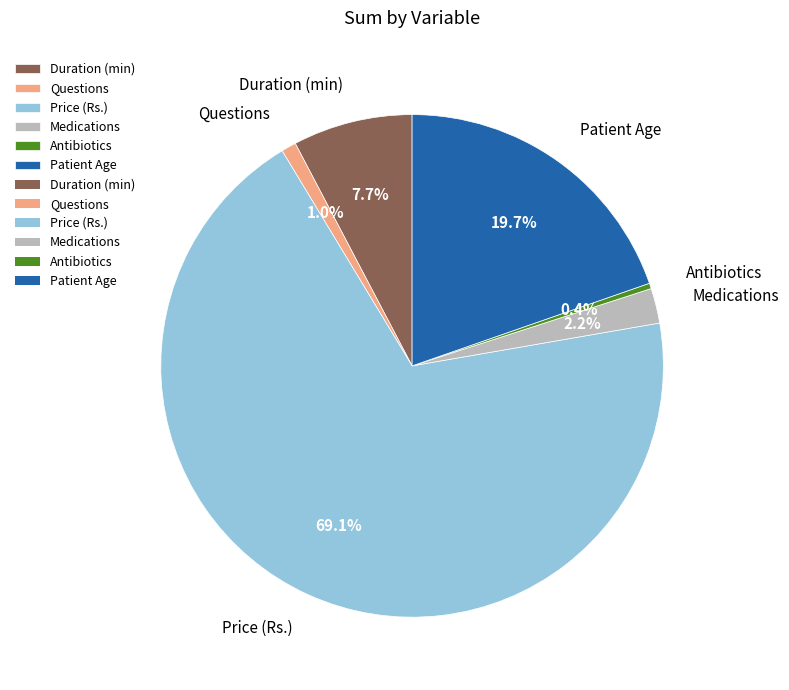

What percentage is the Patient Age slice, to the nearest percent?

20%